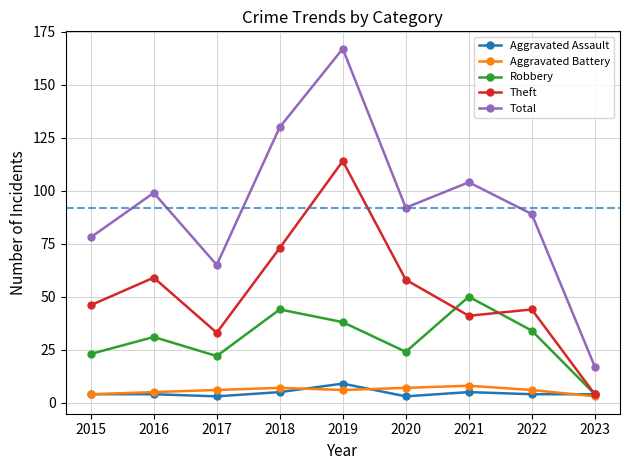

What is the maximum value shown in the chart?

167